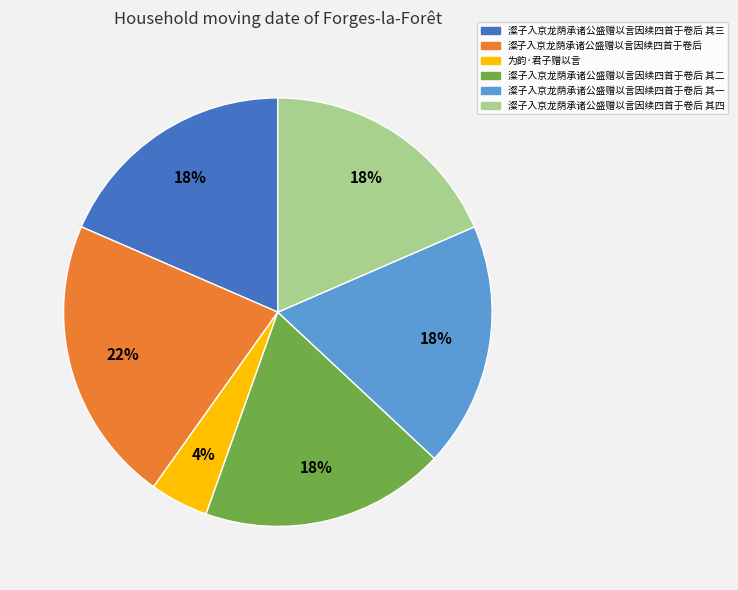

Which category has the biggest portion of the pie?

澯子入京龙荫承诸公盛赠以言因续四首于卷后